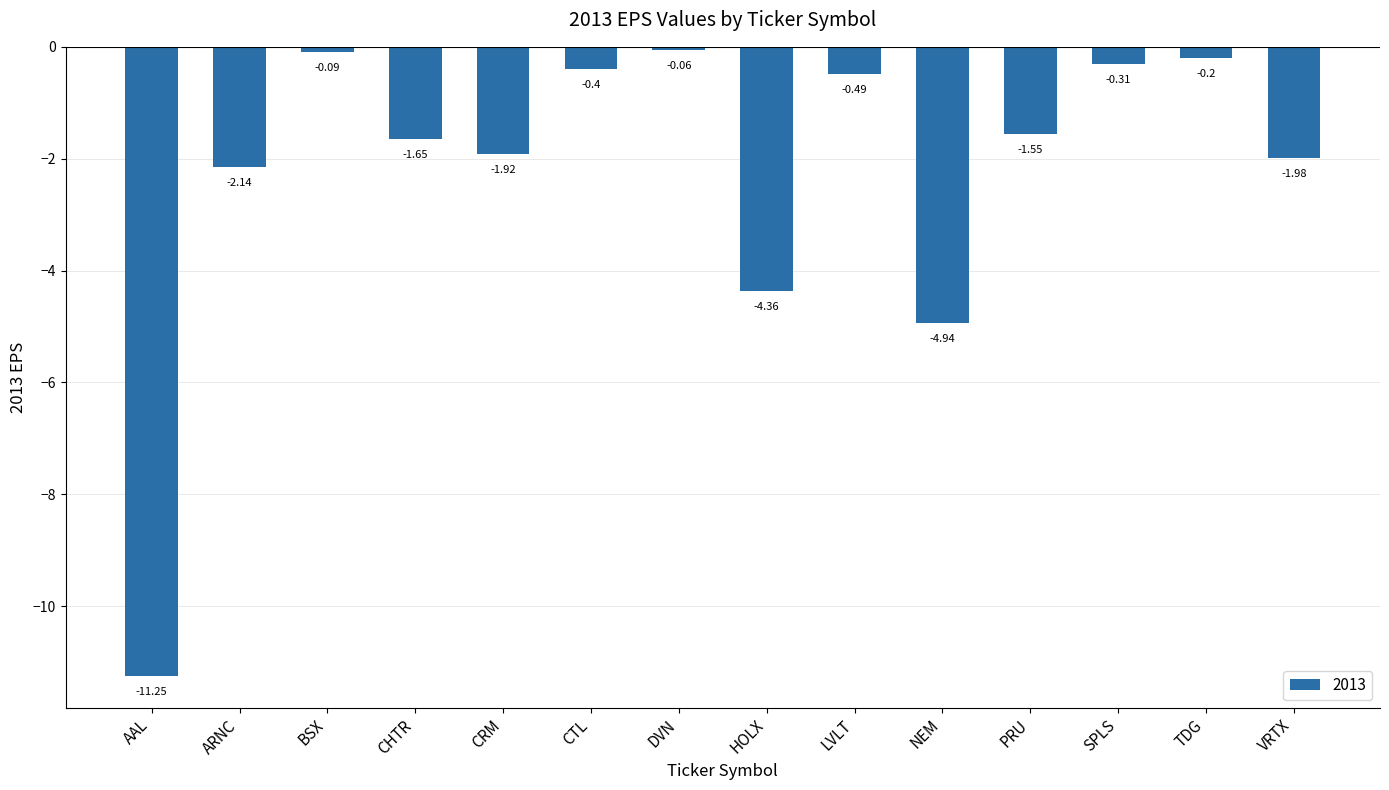

What is the label of the 5th bar from the left?

CRM